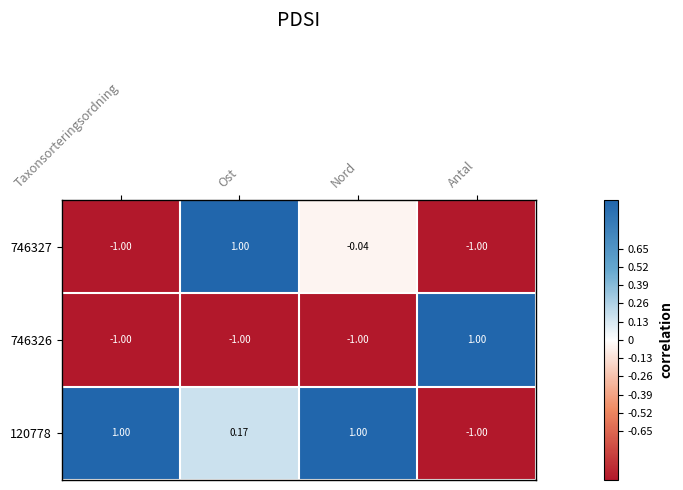

Which category has the lowest value in the 120778 series?

Antal